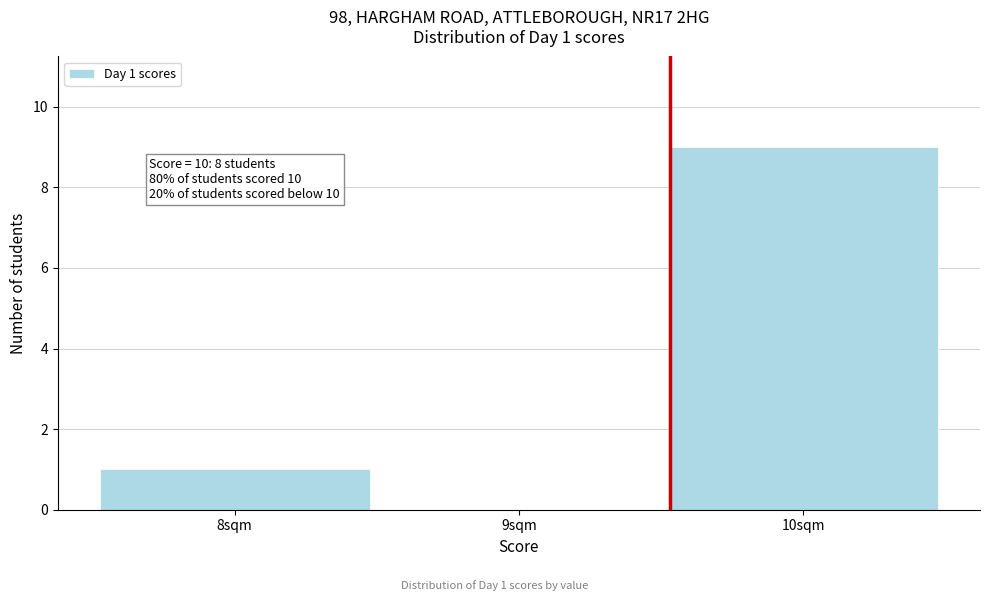

Which range on the x-axis has the tallest bar?

9.5 to 10.5